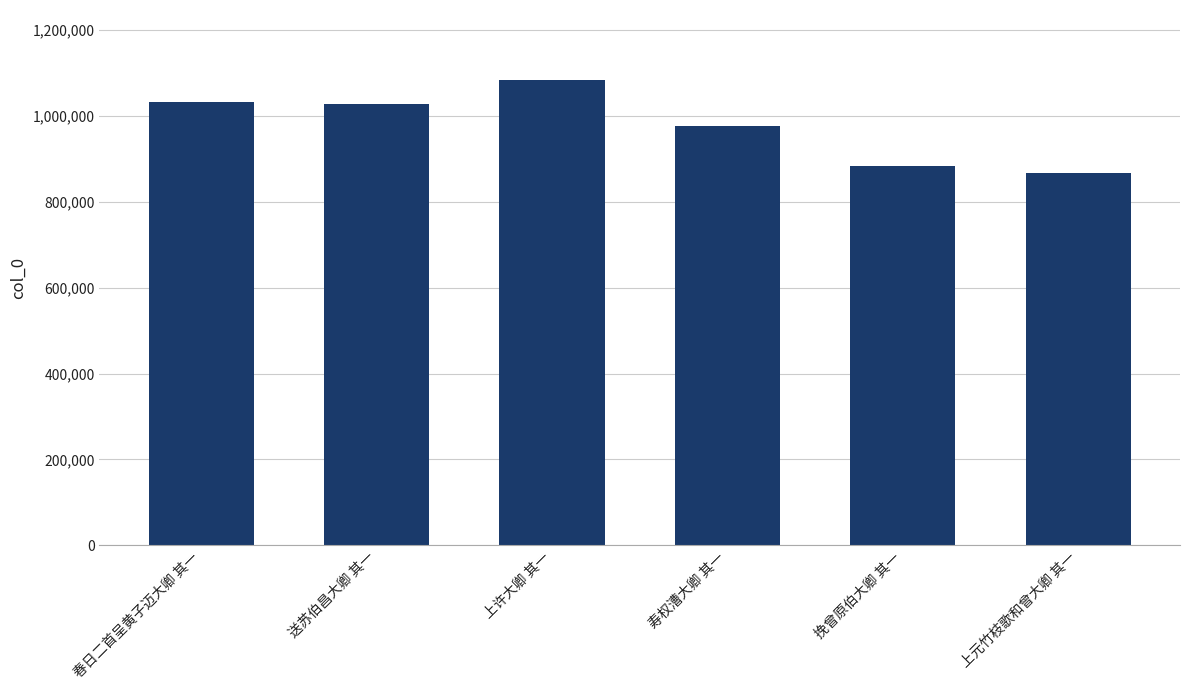

Reading left to right, list all the values displayed in this chart.

1033611	1027751	1084179	977244	882908	866374